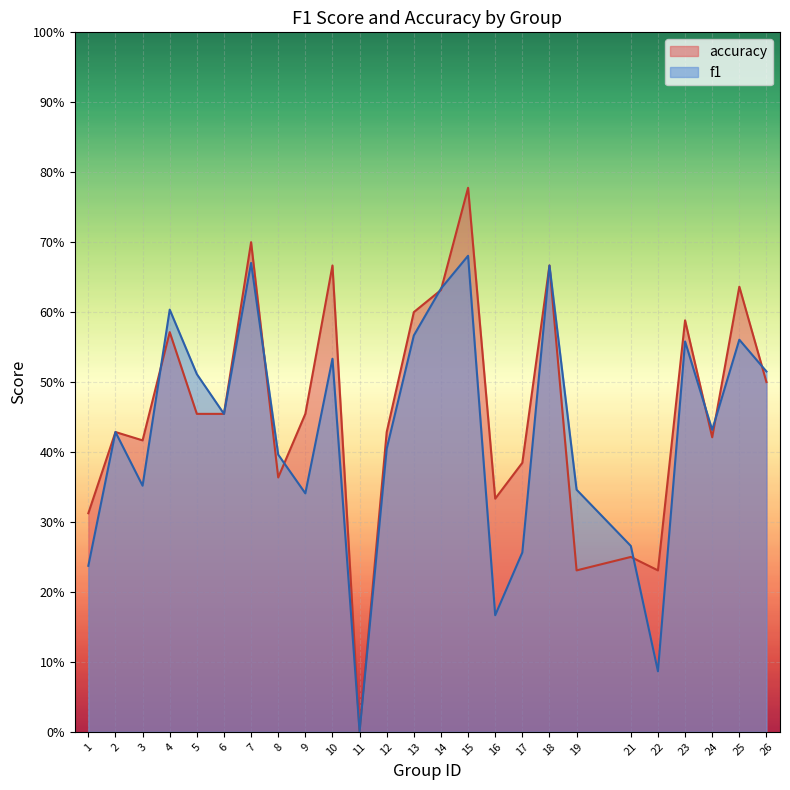

How many intersections are there between accuracy and f1?

9